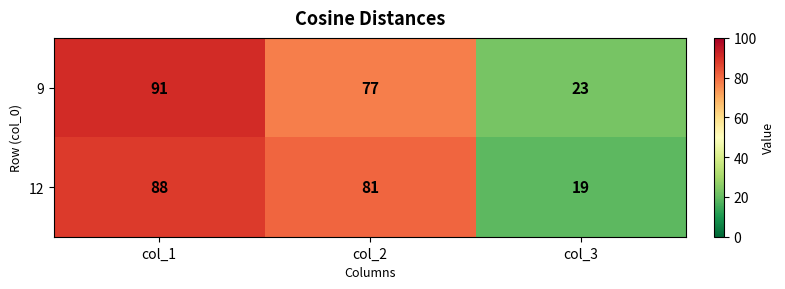

Between col_1 and col_3, which series saw the biggest shift?

12